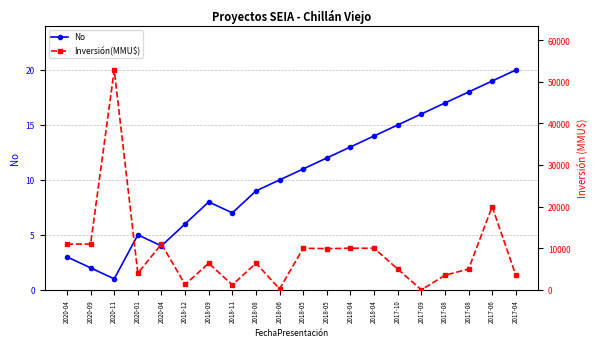

List the labels in order of No value, smallest first.

2020-11, 2020-09, 2020-04, 2020-04, 2020-01, 2018-12, 2018-11, 2018-09, 2018-08, 2018-06, 2018-05, 2018-05, 2018-04, 2018-04, 2017-10, 2017-09, 2017-08, 2017-08, 2017-06, 2017-04